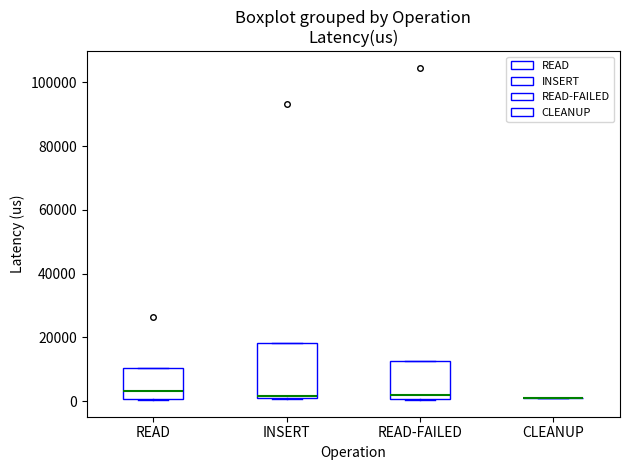

Comparing the boxes themselves (not the whiskers), which one is the tallest?

INSERT